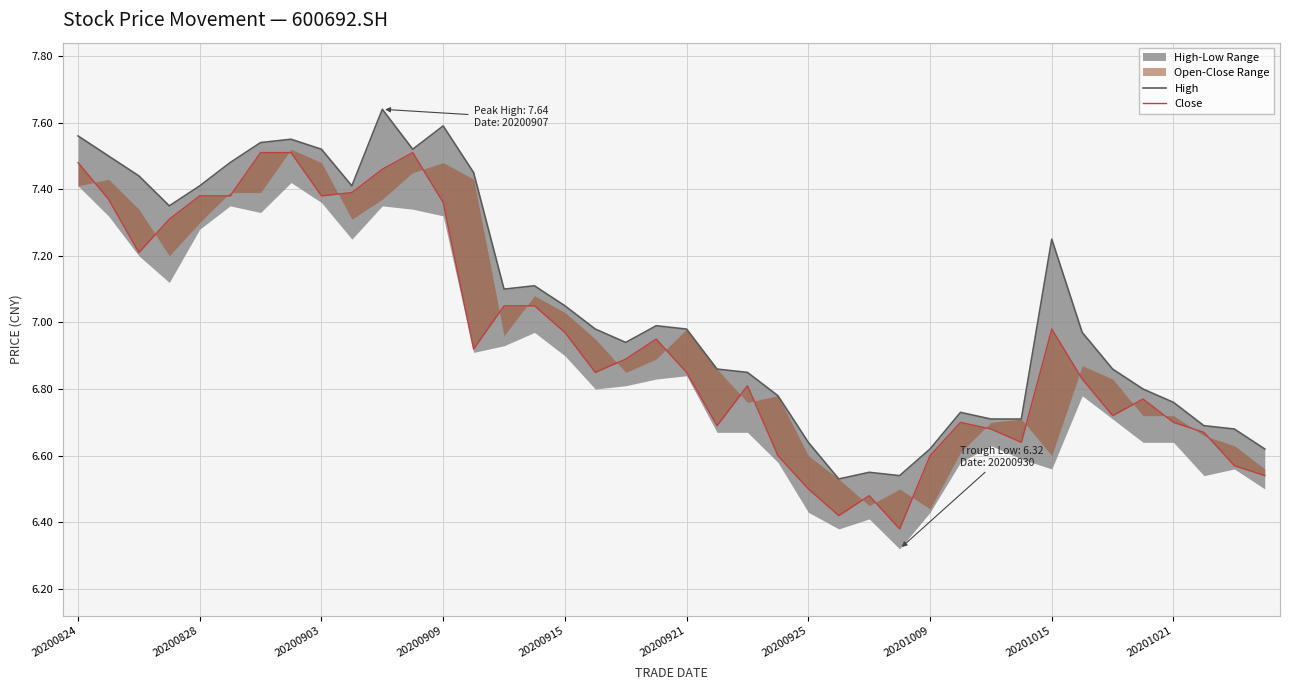

How many lines are shown in the chart?

2